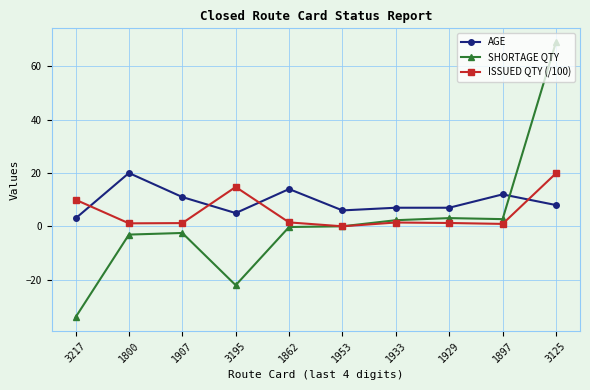

What is the lowest value of the AGE series?

3.0